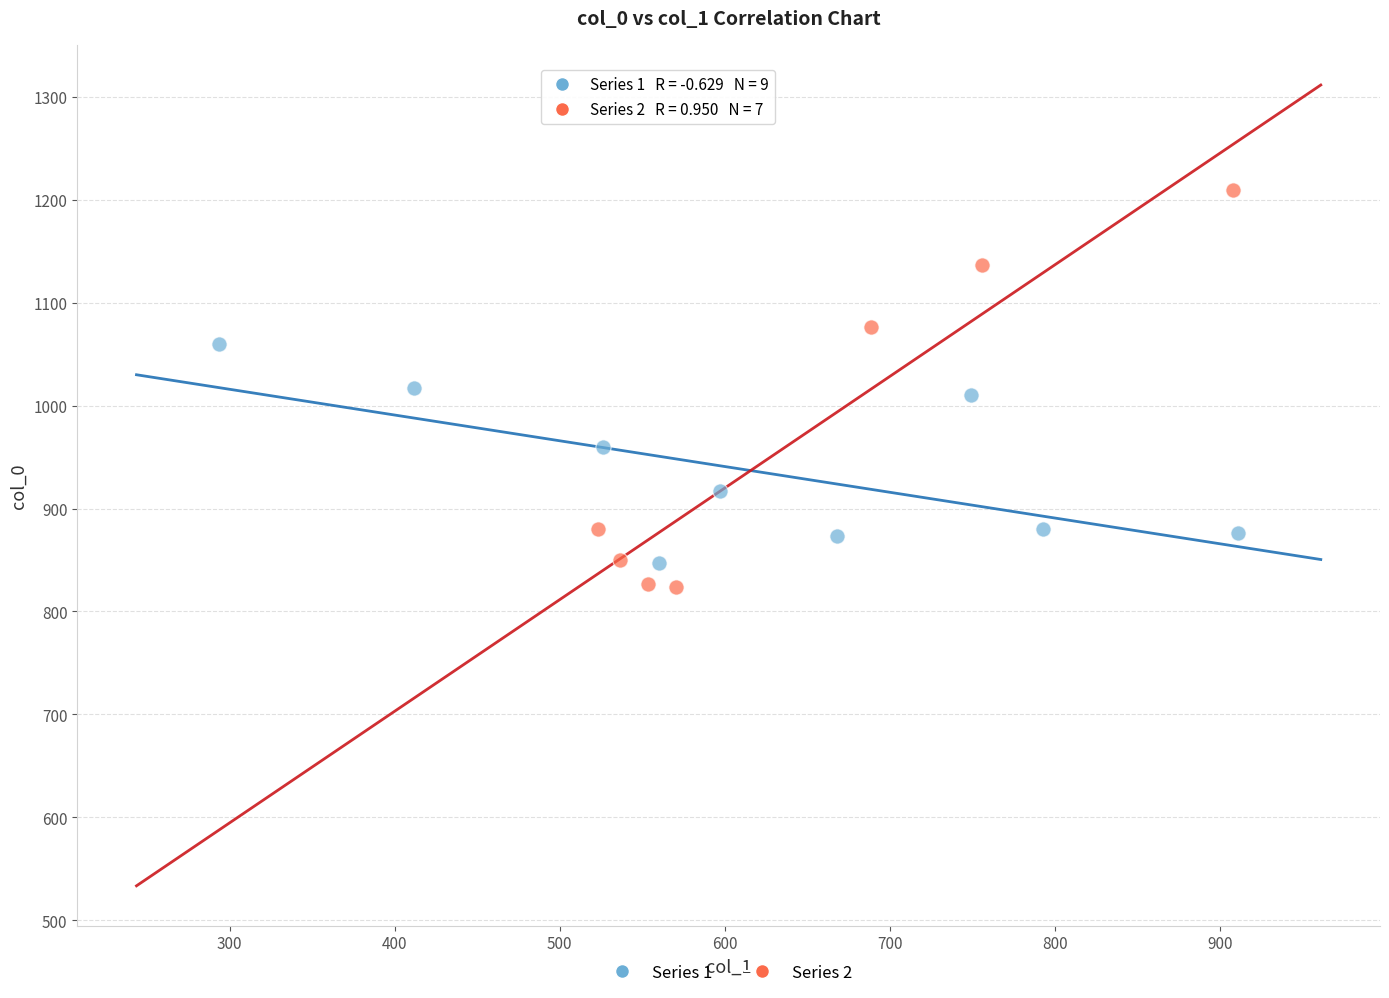

Which series contains the lowest Y value?

Series 2